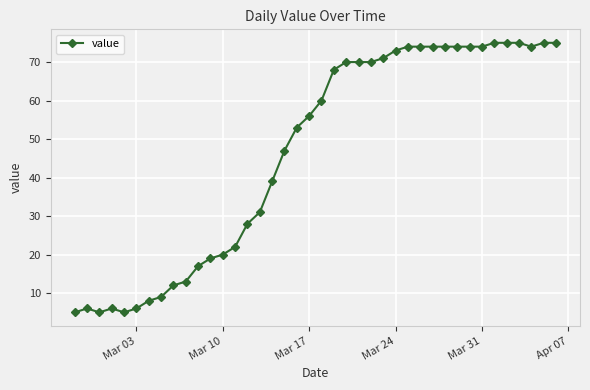

What is the greatest value displayed?

75